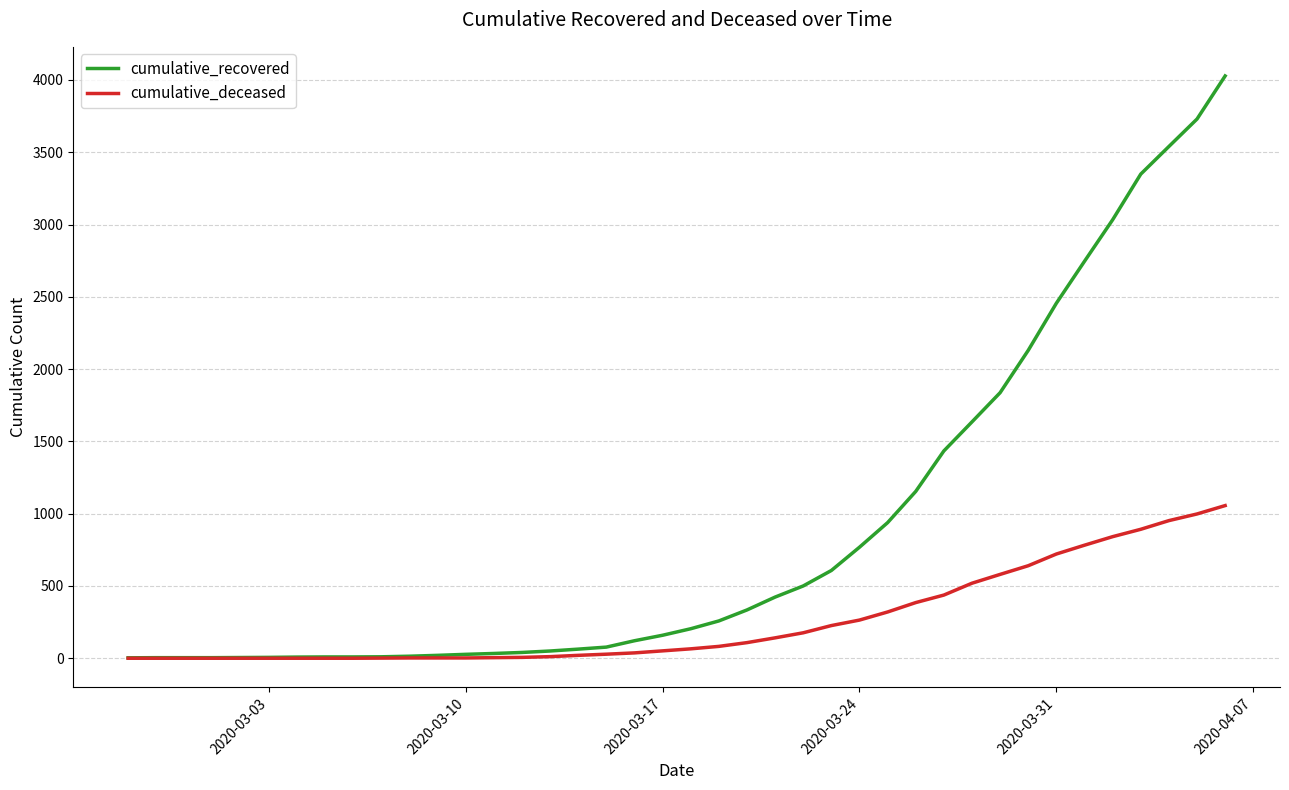

Which series has the largest total across all categories?

cumulative_recovered